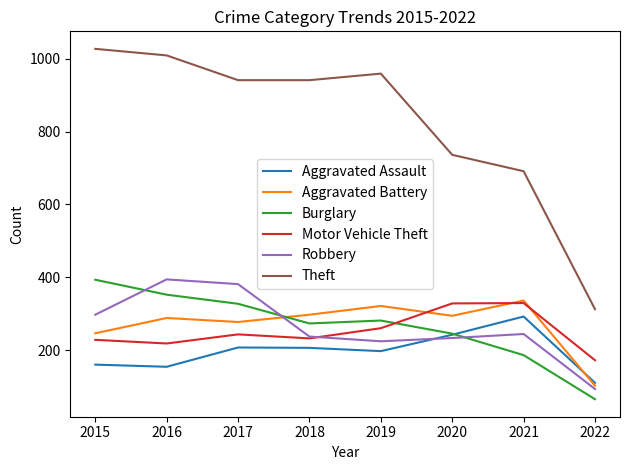

The value of Aggravated Battery at 2020 is 294. True or false?

True